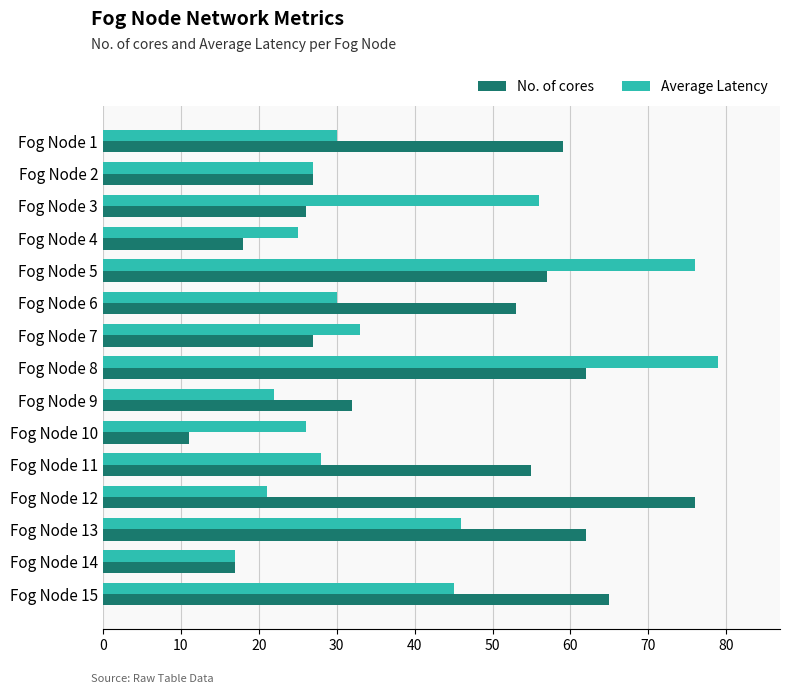

The value of Average Latency at Fog Node 8 is 17. True or false?

False